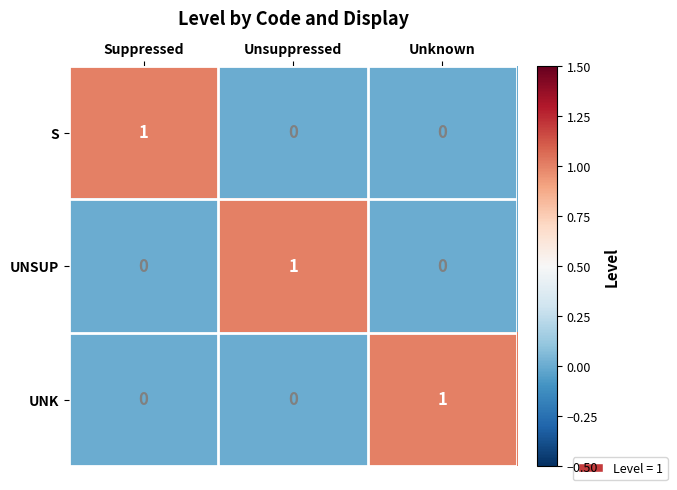

How many data points does each series have?

3